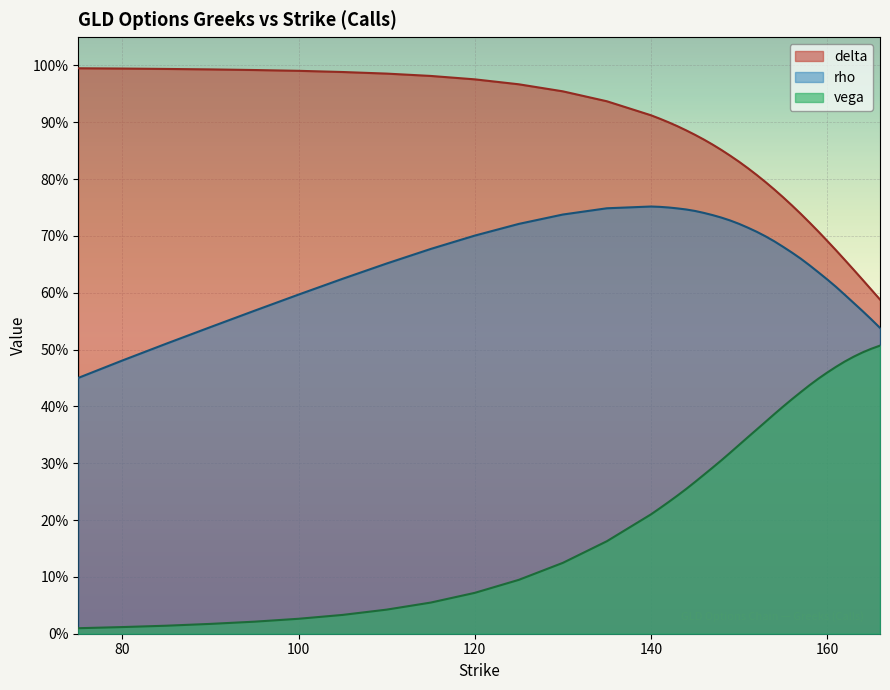

Which series has the largest total across all categories?

delta